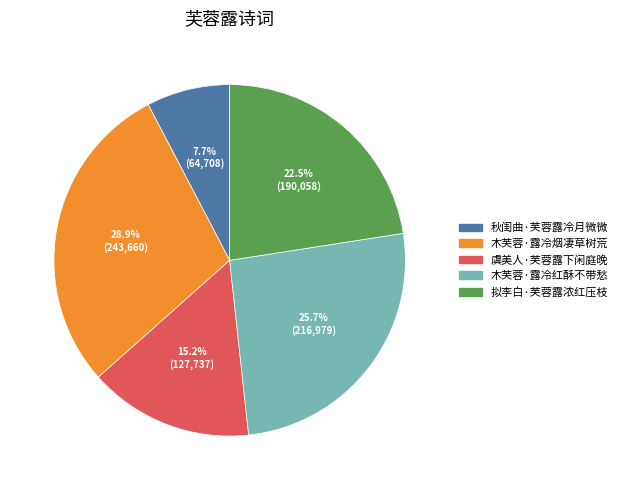

What percentage do 虞美人·芙蓉露下闲庭晚 and 木芙蓉·露冷红酥不带愁 together represent?

40.9%